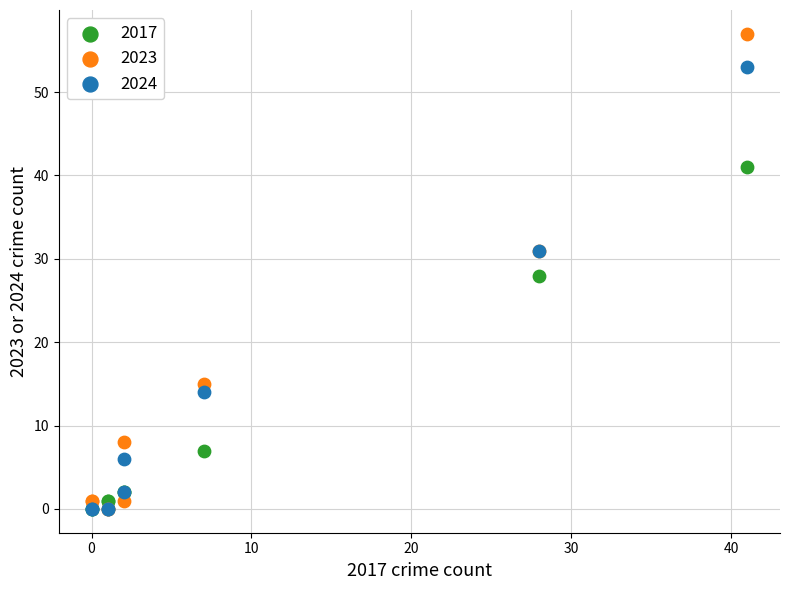

In the 2017 series, what Y value is closest to 20?

28